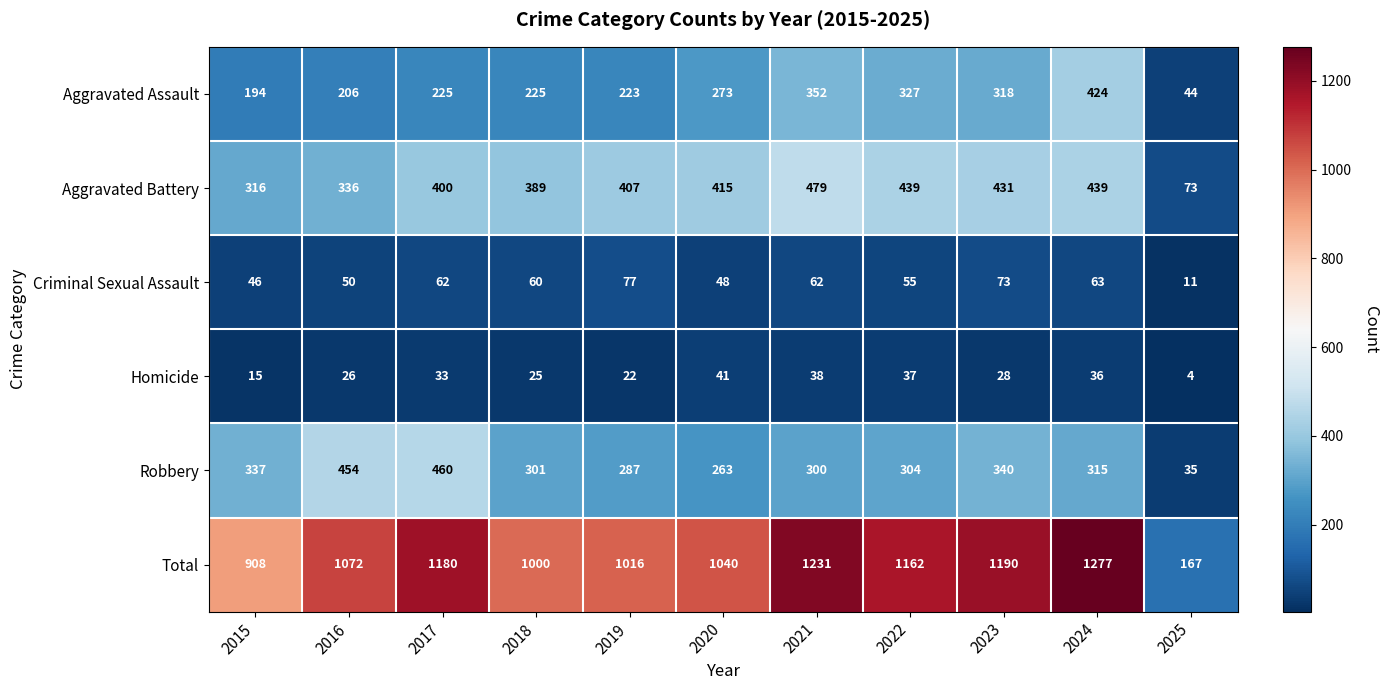

Which series changed the most between 2019 and 2022?

Total